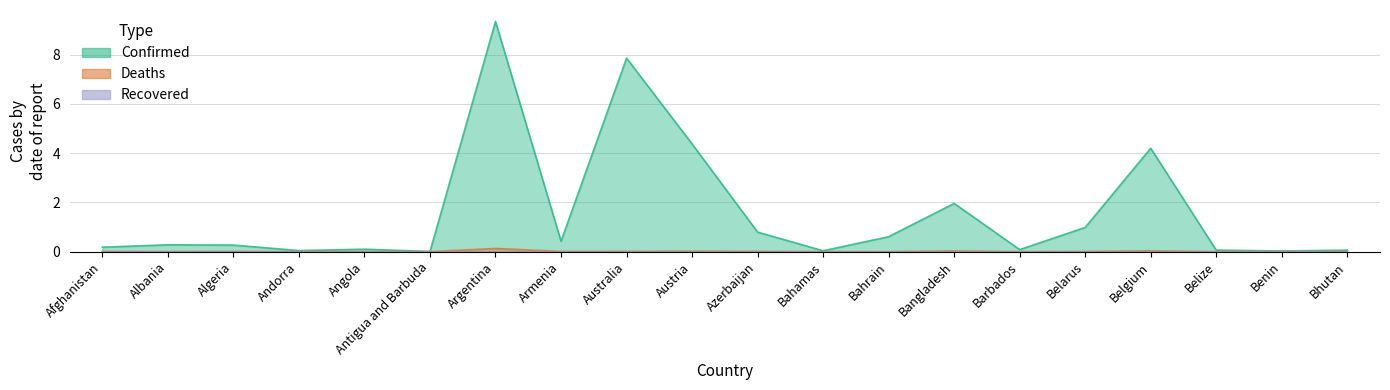

How many data points does each series have?

20